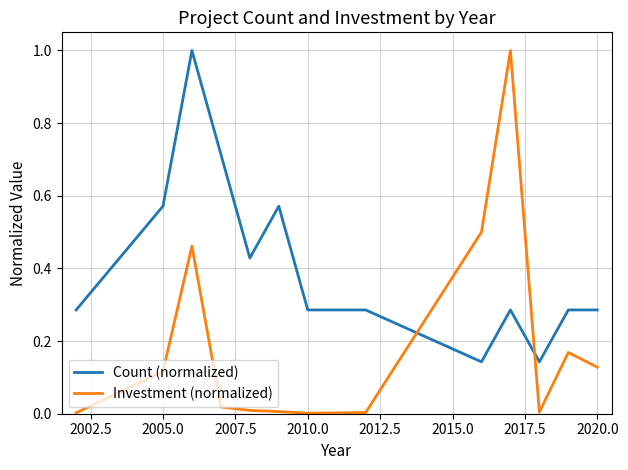

What is the difference between the maximum and minimum values in the Investment (normalized) series?

1.0